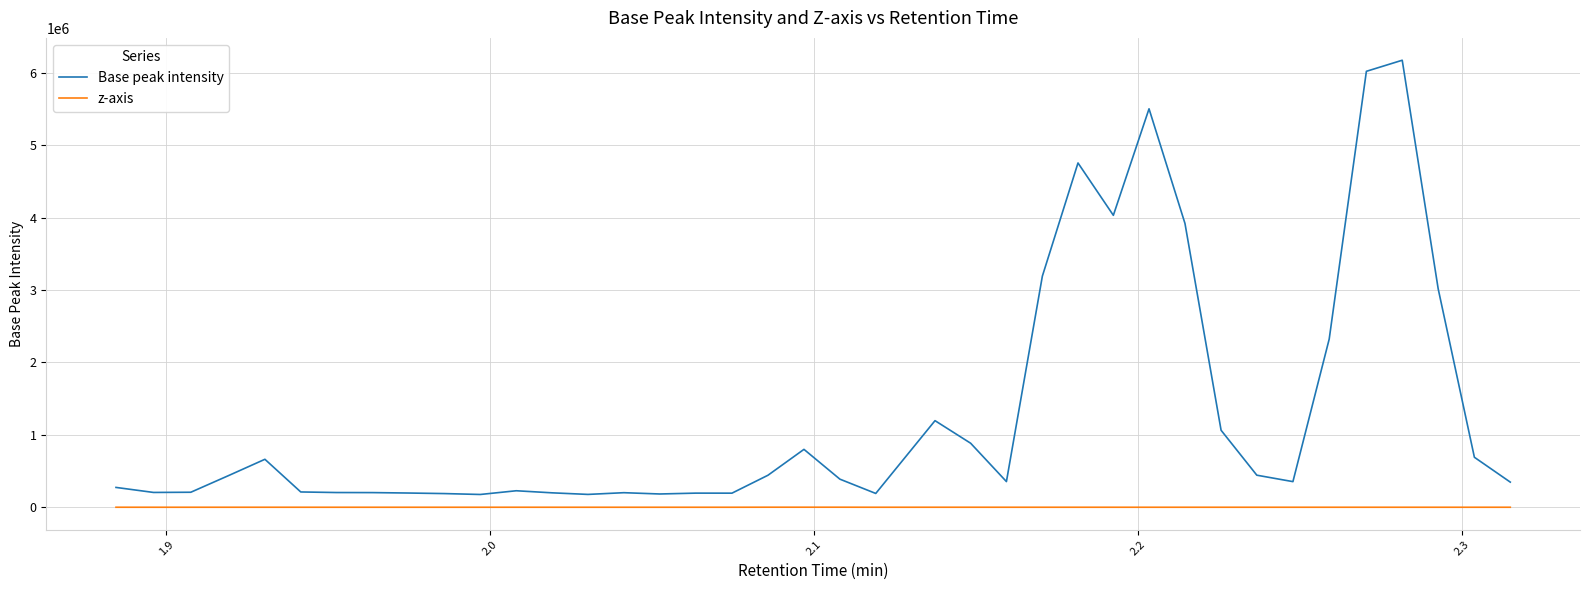

Which series has the largest total across all categories?

Base peak intensity